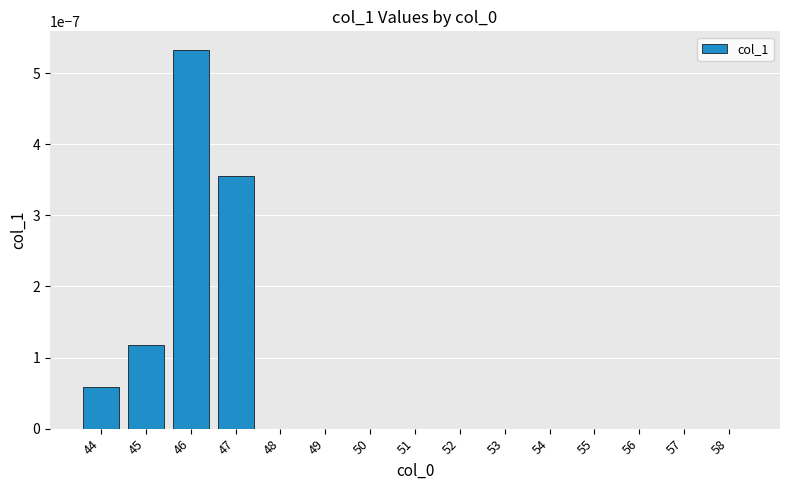

At which category does the chart reach its peak across all series?

46